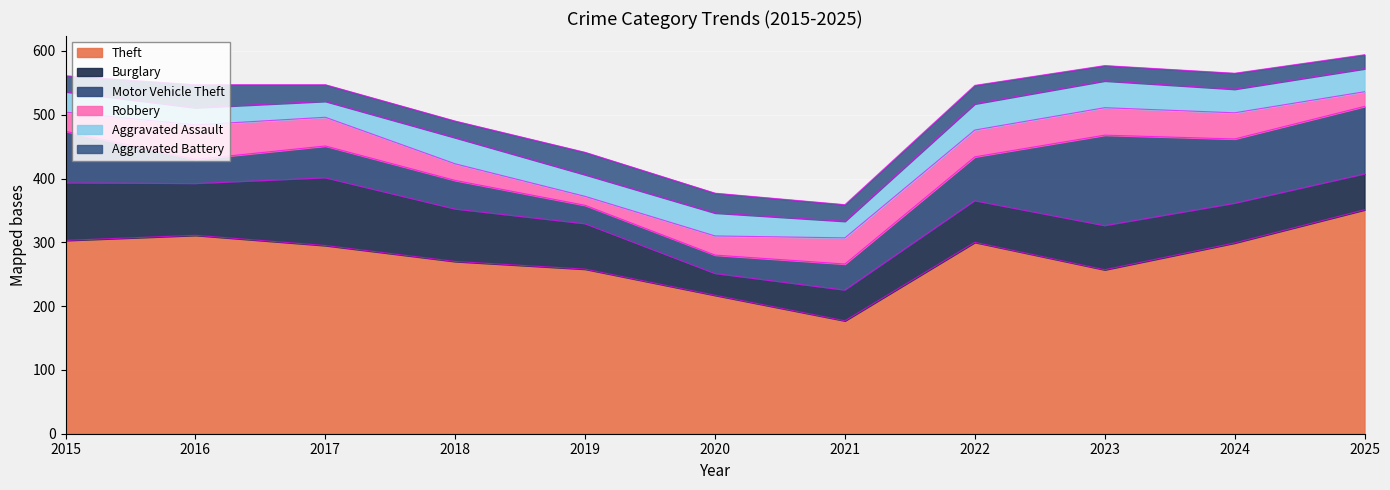

What is the value of the Aggravated Assault point at the 2nd from the left?

27